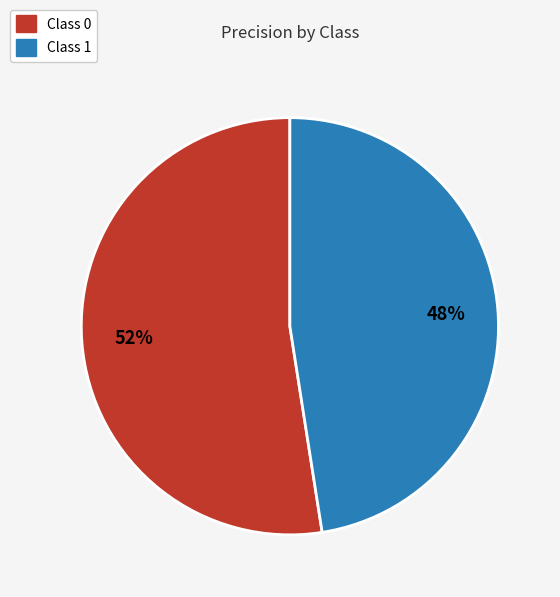

To the nearest percent, what is the average slice percentage?

50%